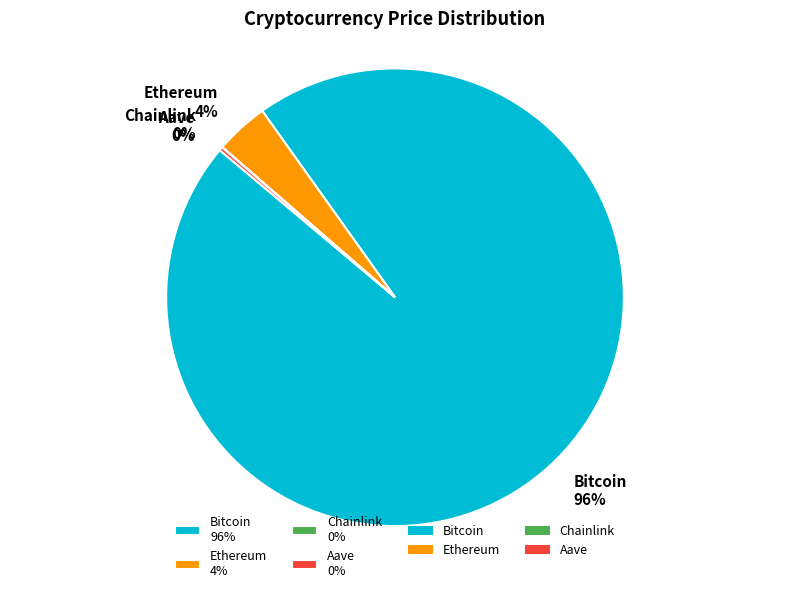

Is the sum of Ethereum 4% and Bitcoin 96% greater than half?

Yes